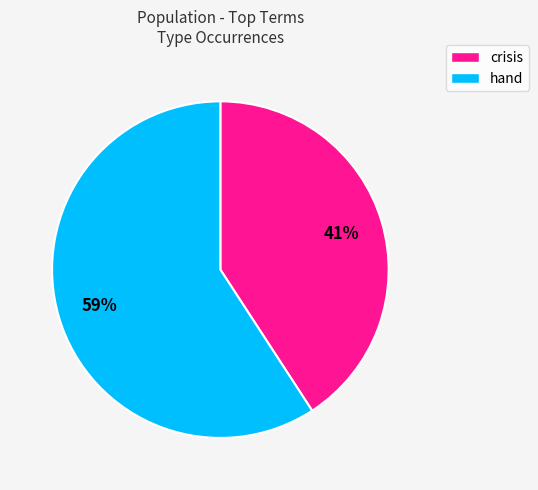

Is there any slice that represents more than half of the pie?

Yes